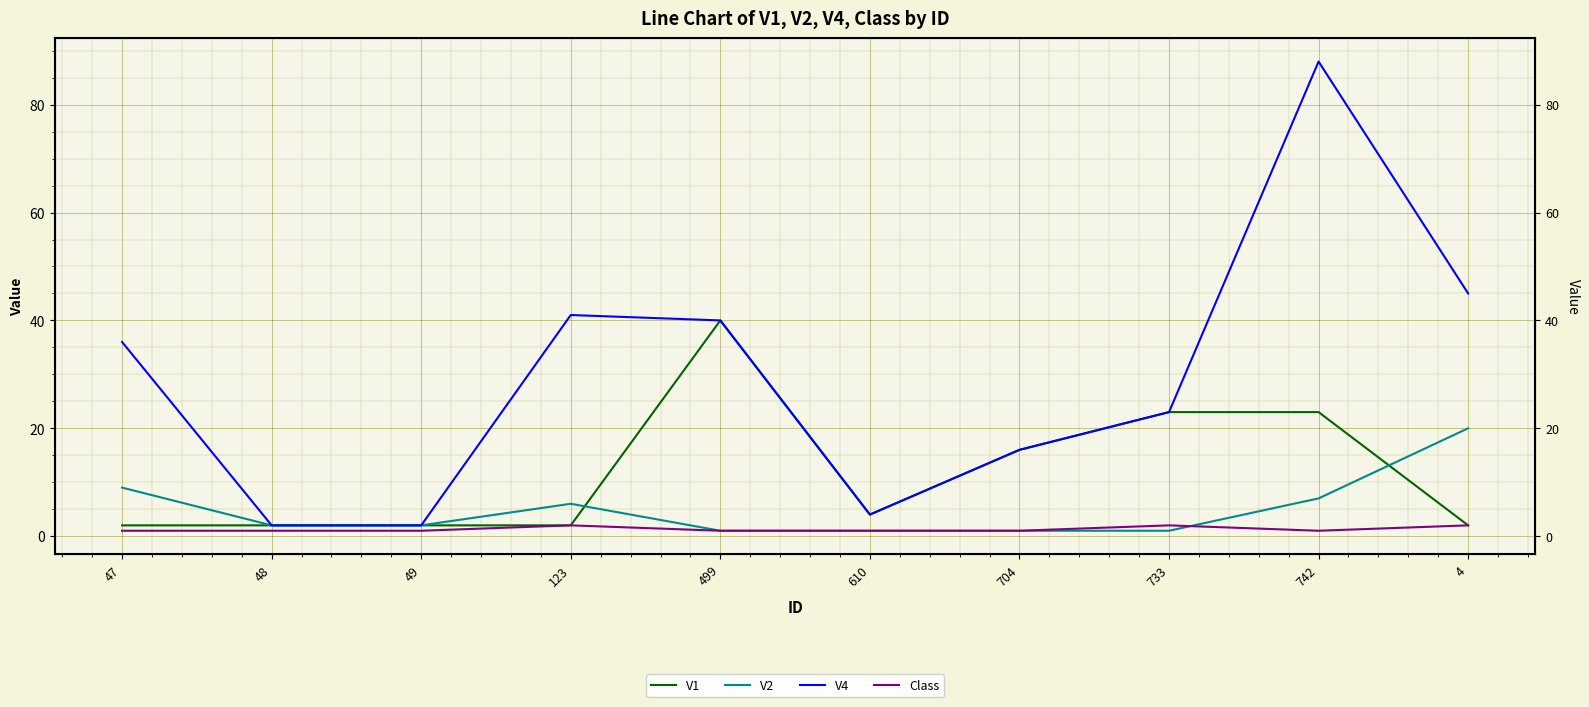

At 499, list the series in order from smallest to largest.

V2, Class, V1, V4